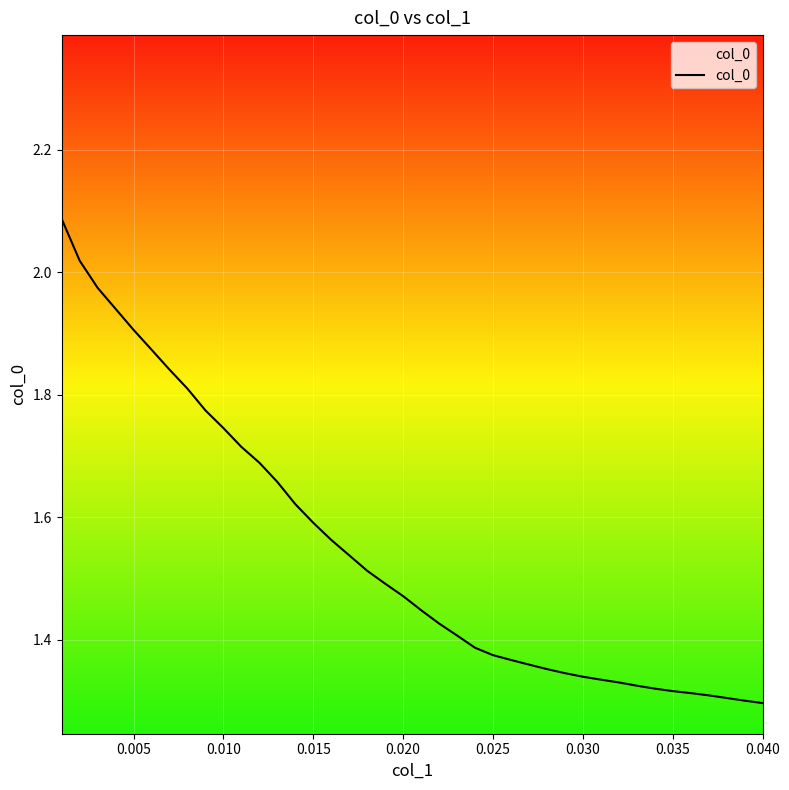

What is the difference between the maximum and minimum values?

0.8